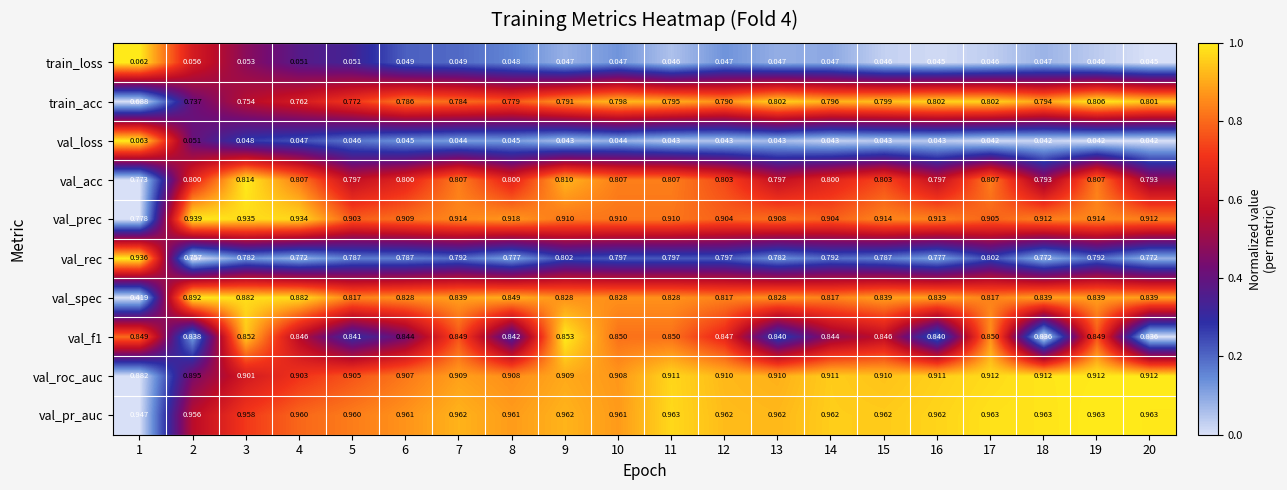

Which series has the largest total across all categories?

val_pr_auc